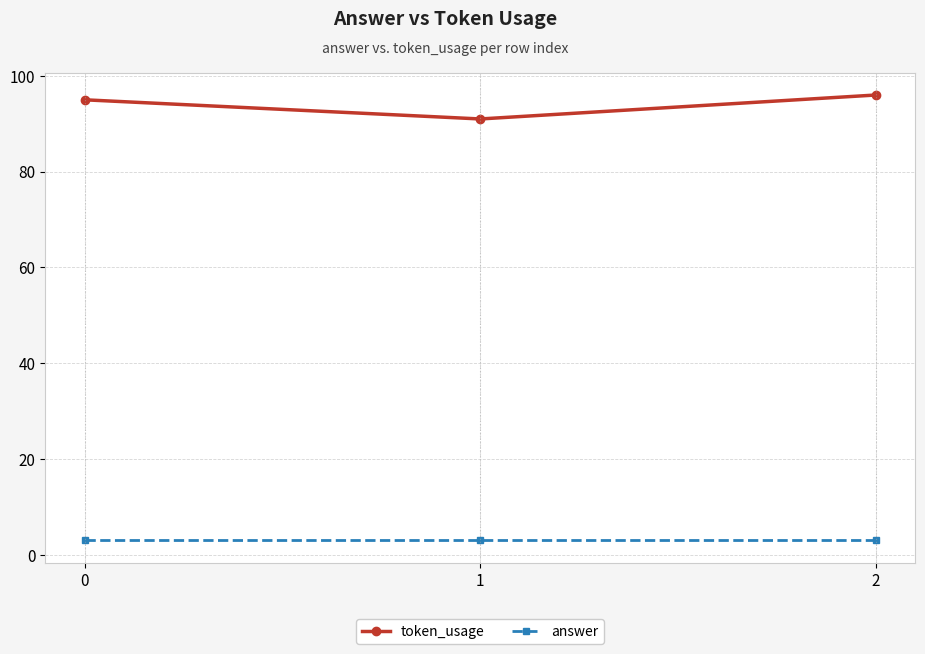

What is the value of the token_usage point at the 1st from the left?

95